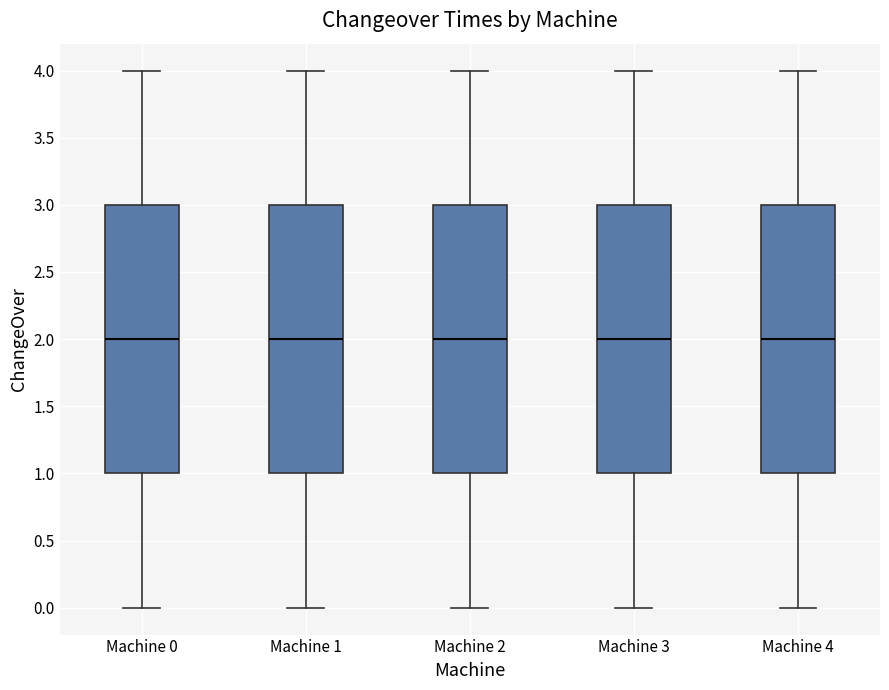

Reading left to right, read every box against the y-axis: the position of its median line, the range the box covers, and the ends of its whiskers. The values are not printed on the chart, so give them approximately, as read against the axis.

Machine 0: median 2, box 1 to 3, whiskers 0 to 4
Machine 1: median 2, box 1 to 3, whiskers 0 to 4
Machine 2: median 2, box 1 to 3, whiskers 0 to 4
Machine 3: median 2, box 1 to 3, whiskers 0 to 4
Machine 4: median 2, box 1 to 3, whiskers 0 to 4